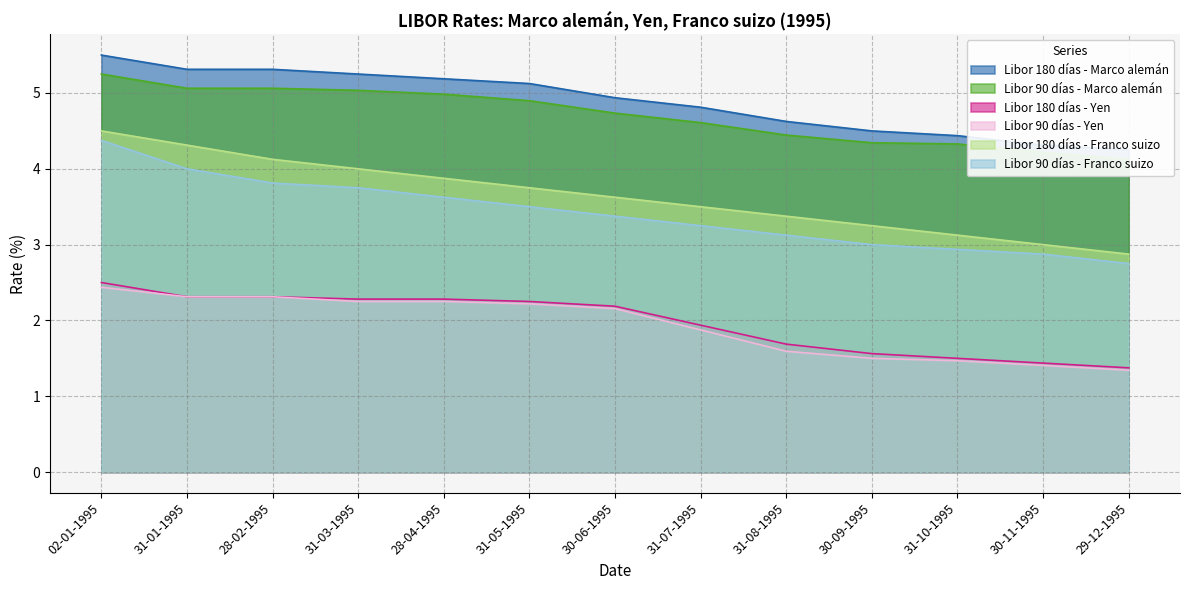

At how many categories does at least one series exceed 3?

13